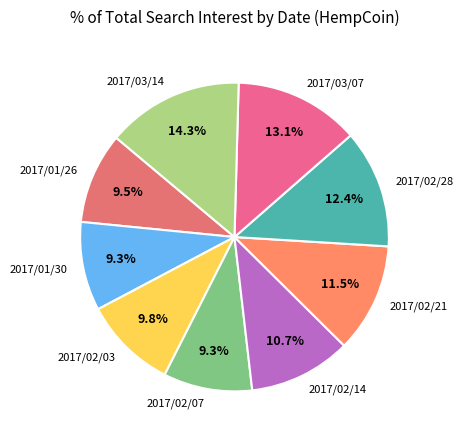

Do 2017/03/14 and 2017/02/21 together represent more than half of the pie?

No